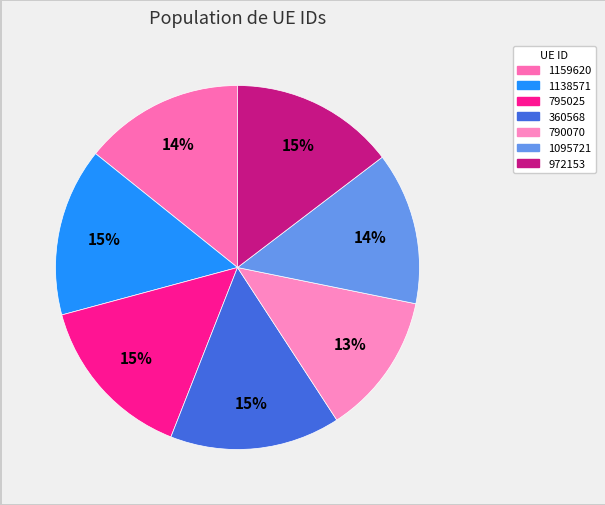

Does 1095721 account for over 50% of the chart?

No